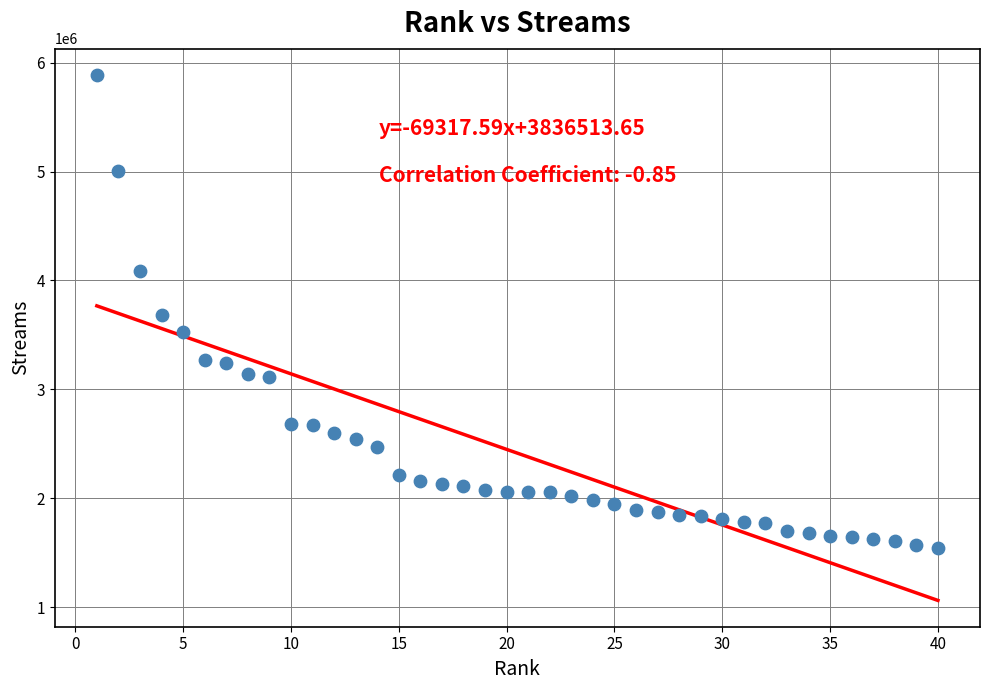

What is the range of X values (max minus min)?

39